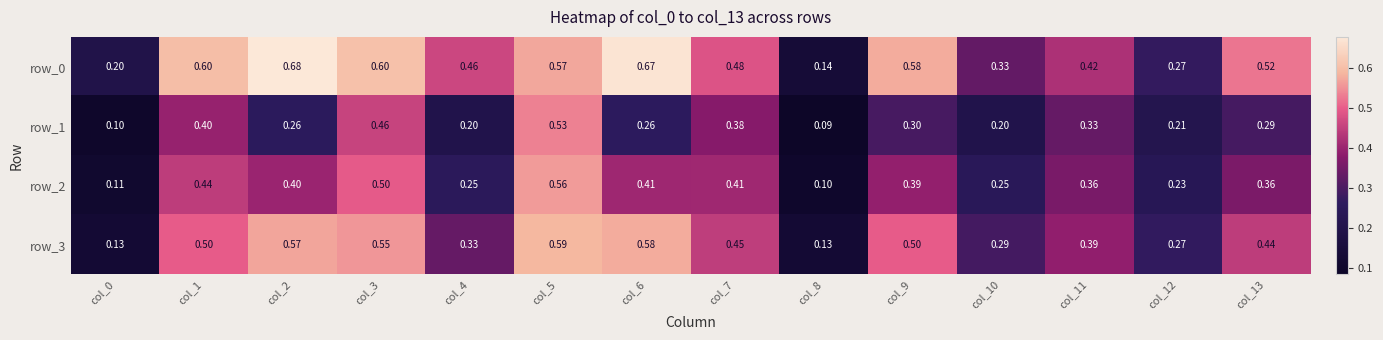

Is the value of row_0 at col_3 greater than the value of row_1 at col_5?

Yes